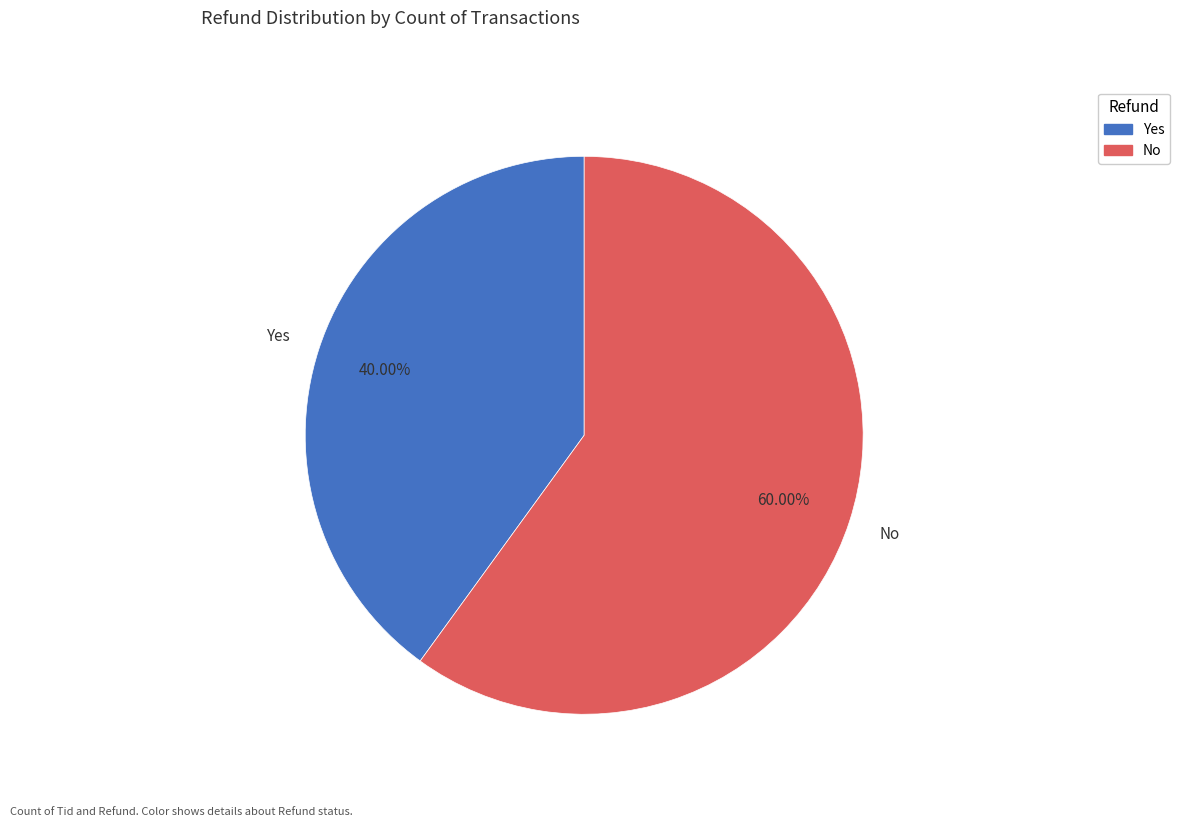

What is the total percentage of Yes and No?

100.0%